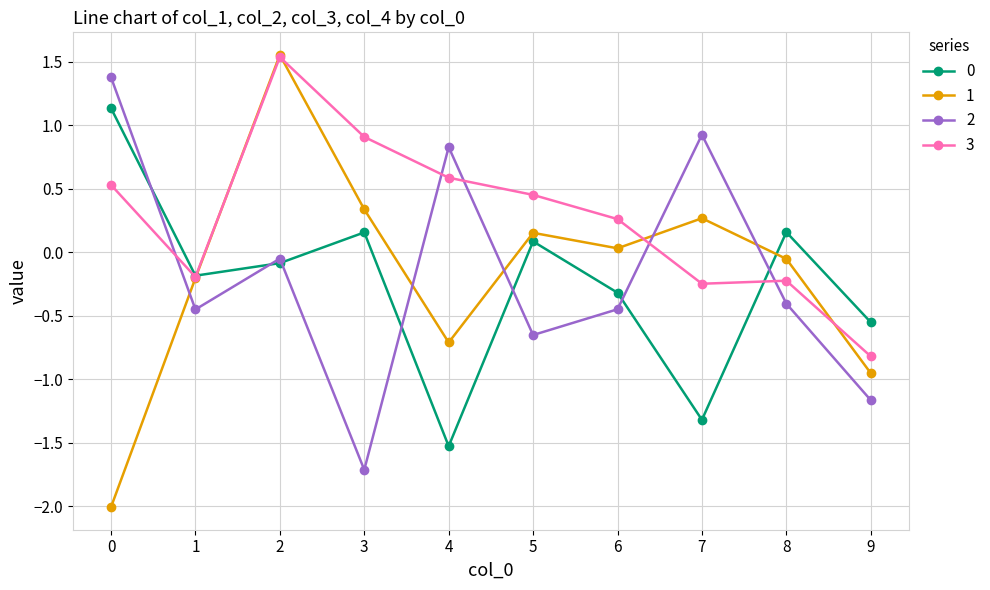

Between 0 and 3, which series saw the biggest shift?

2